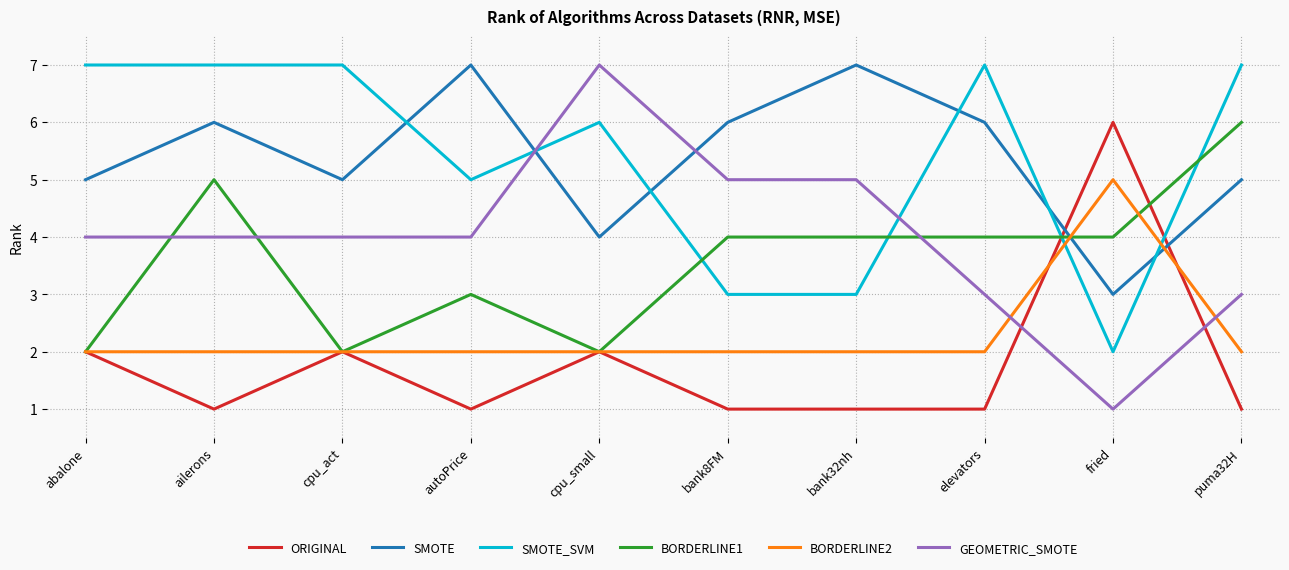

What is the maximum value for GEOMETRIC_SMOTE?

7